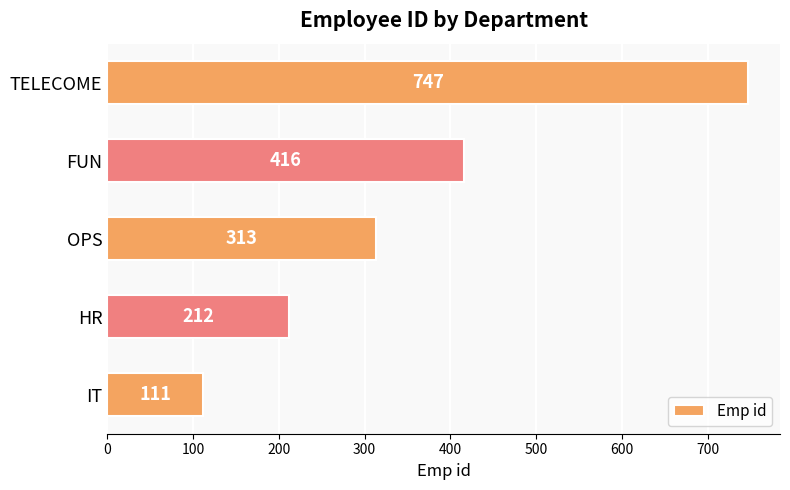

What is the maximum value shown in the chart?

747